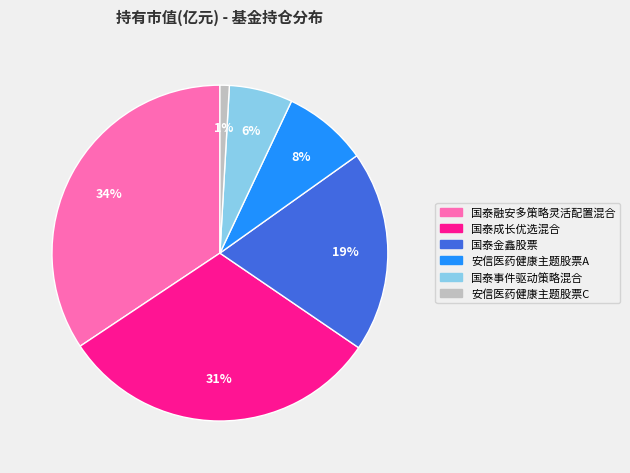

Between 安信医药健康主题股票A and 国泰融安多策略灵活配置混合, which is larger?

国泰融安多策略灵活配置混合